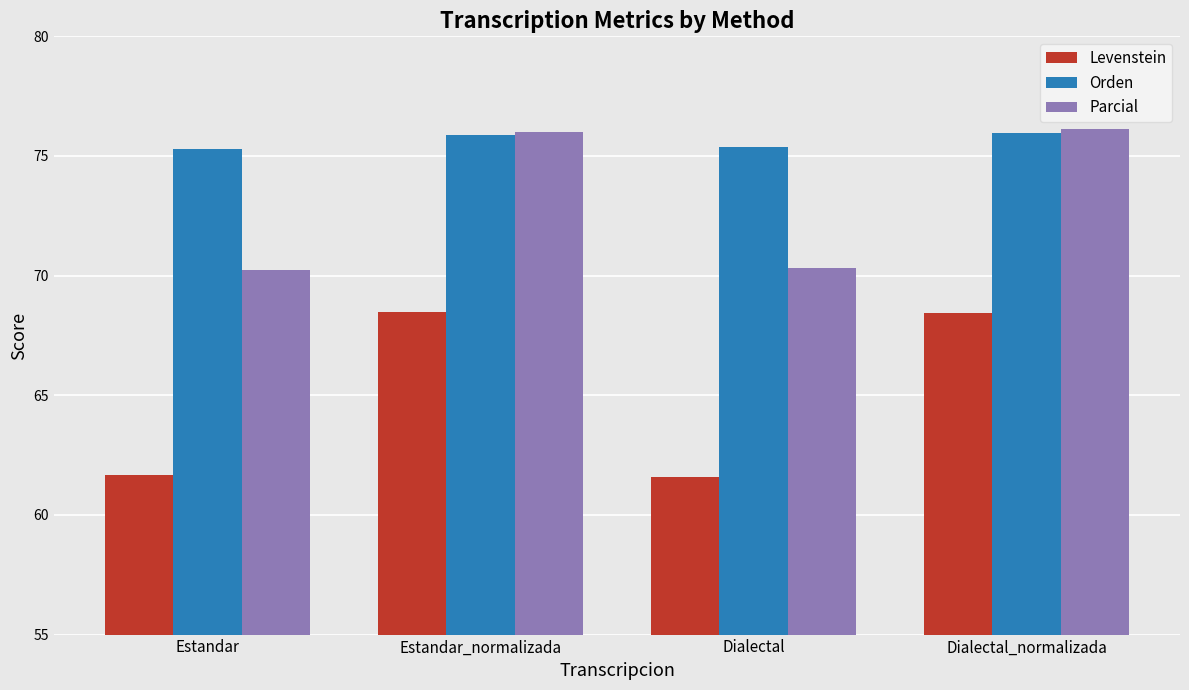

What is the difference between the second highest and second lowest values in the Levenstein series?

6.8